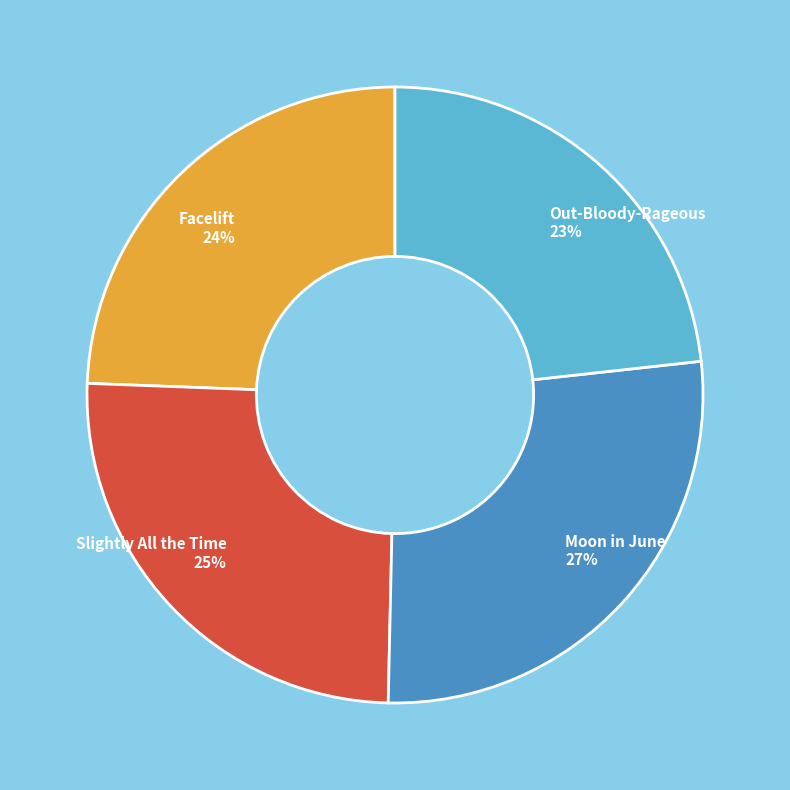

Count the number of slices in the pie.

4